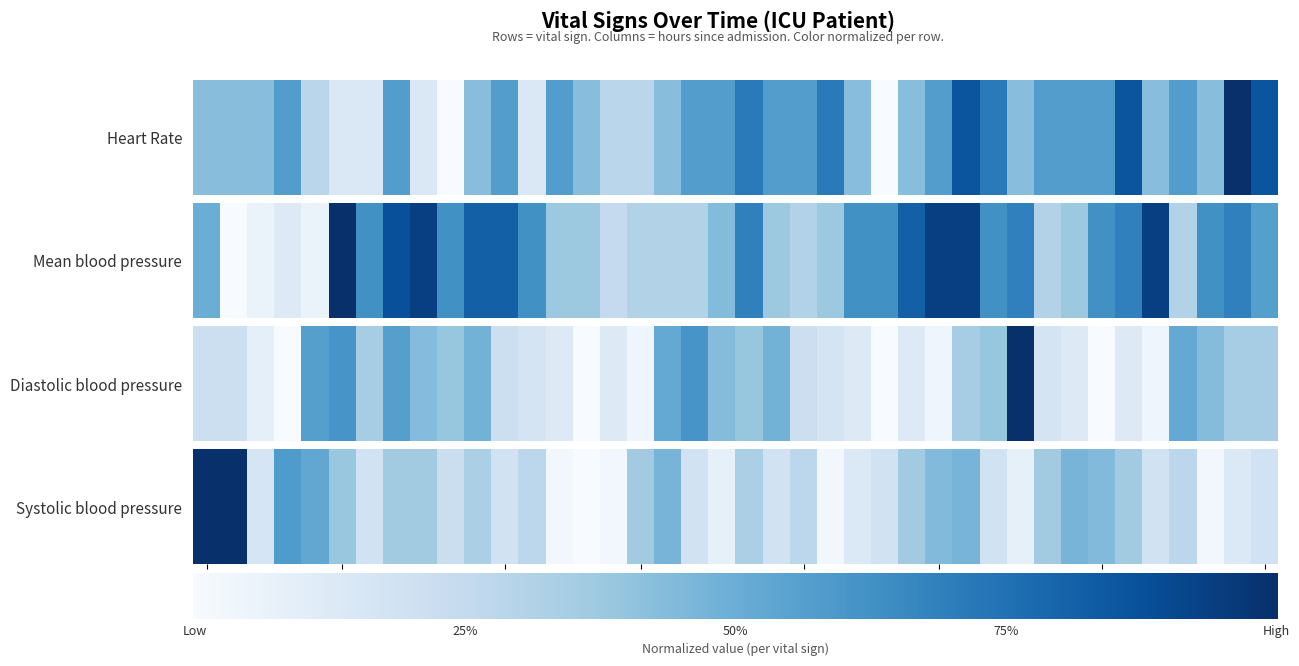

At which category is the sum across all series the highest?

28